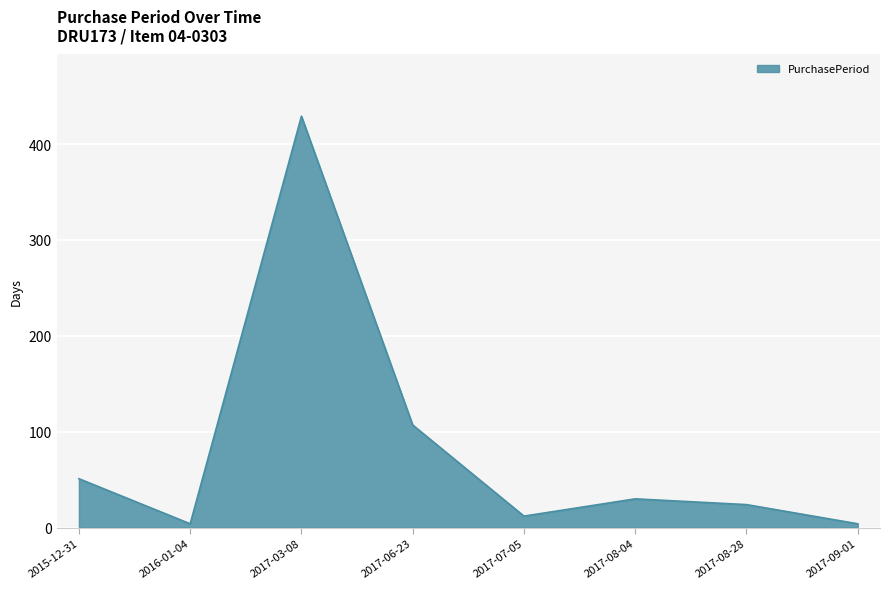

What is the difference between the maximum and second lowest values?

425